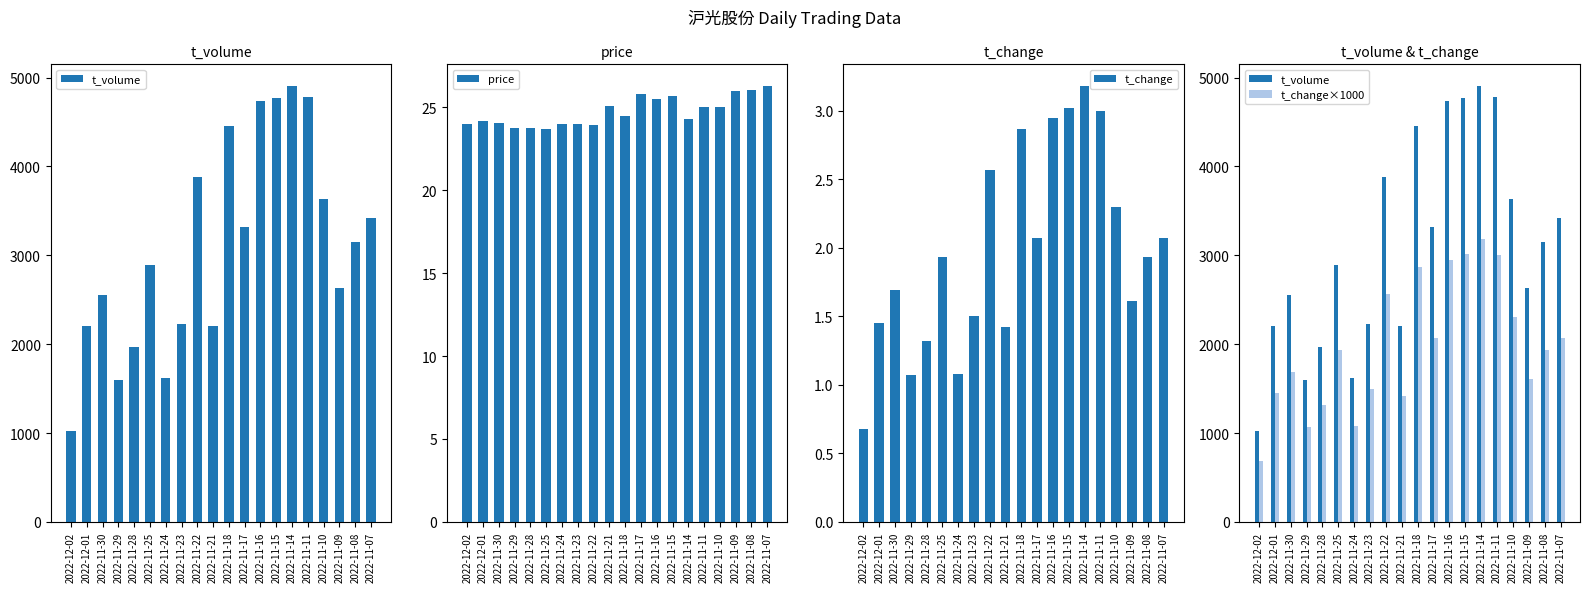

What is the sum of the price values at 2022-11-17 and 2022-11-09?

51.8